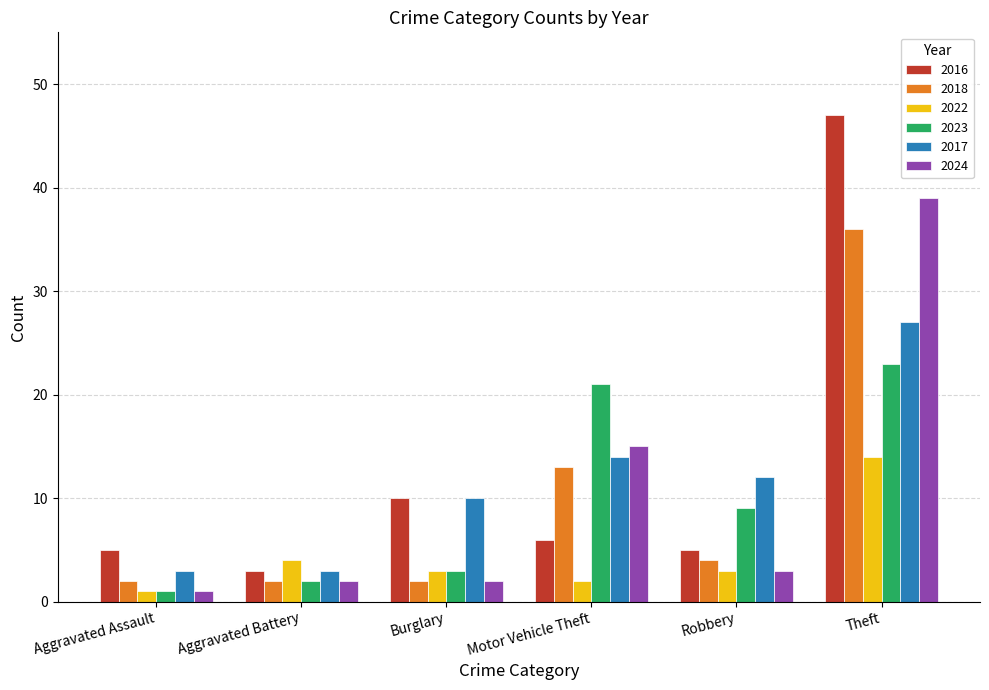

How many bars are there in total?

36